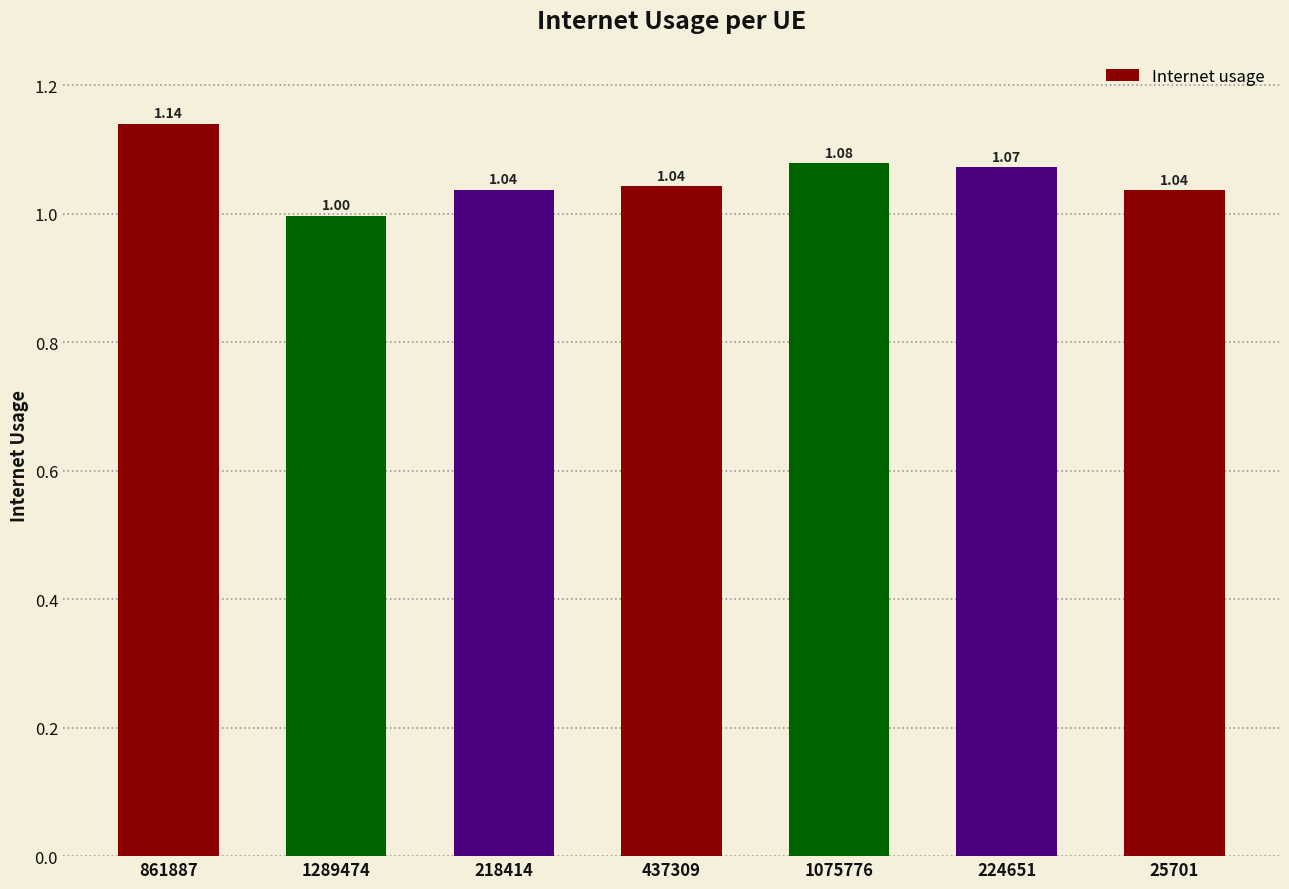

What is the sum of all values?

7.4